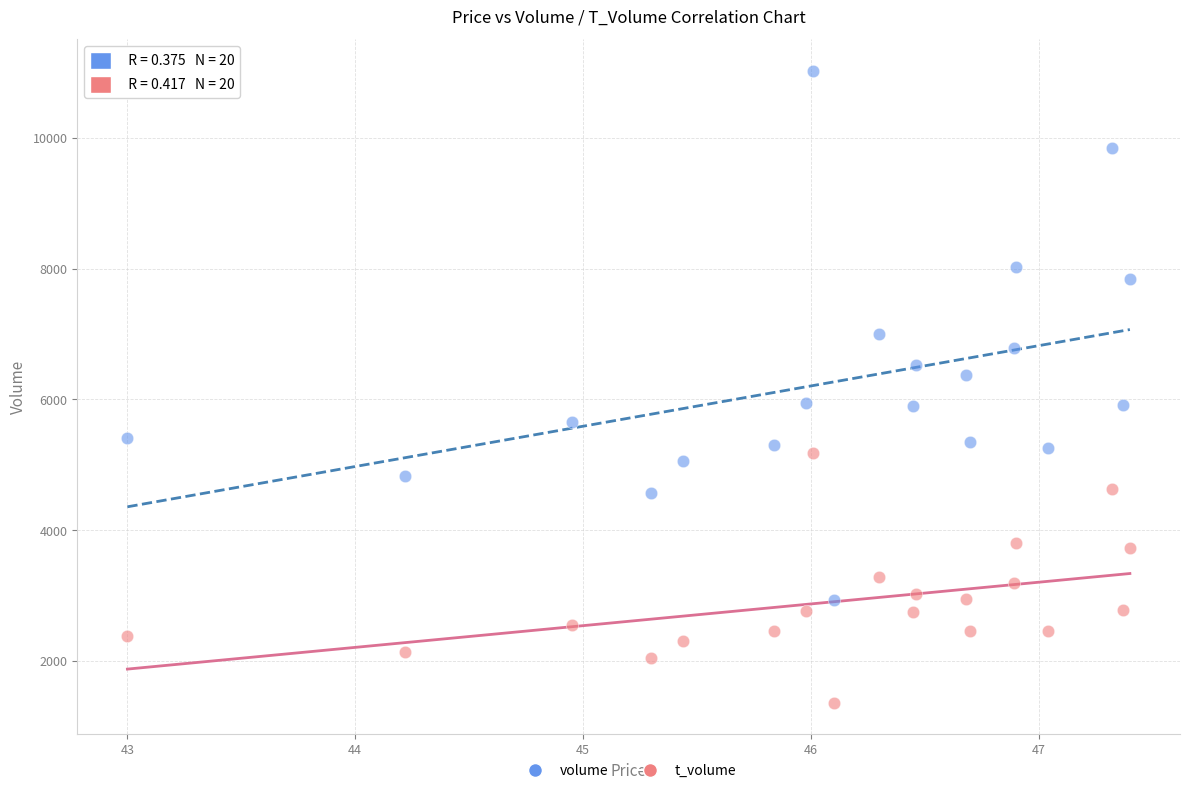

What are all the series names shown in the legend?

volume, t_volume